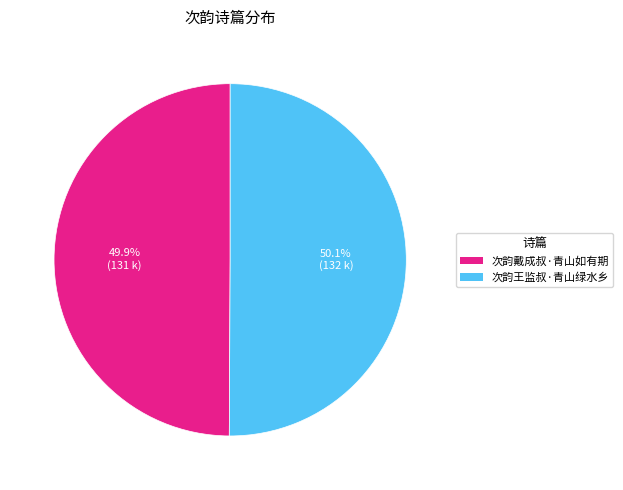

Count the number of slices in the pie.

2